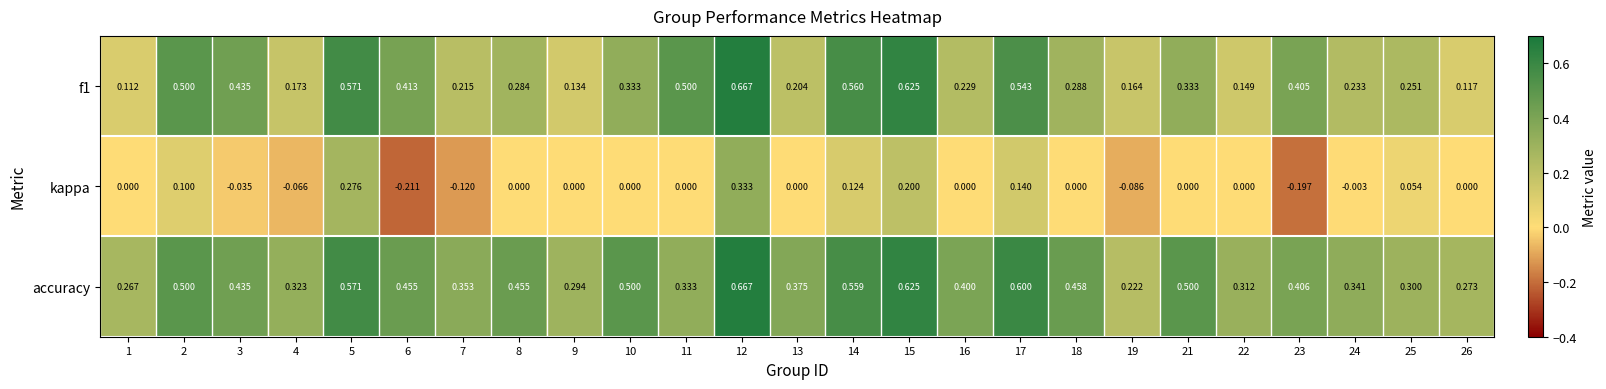

Which series has the largest range (max minus min)?

f1